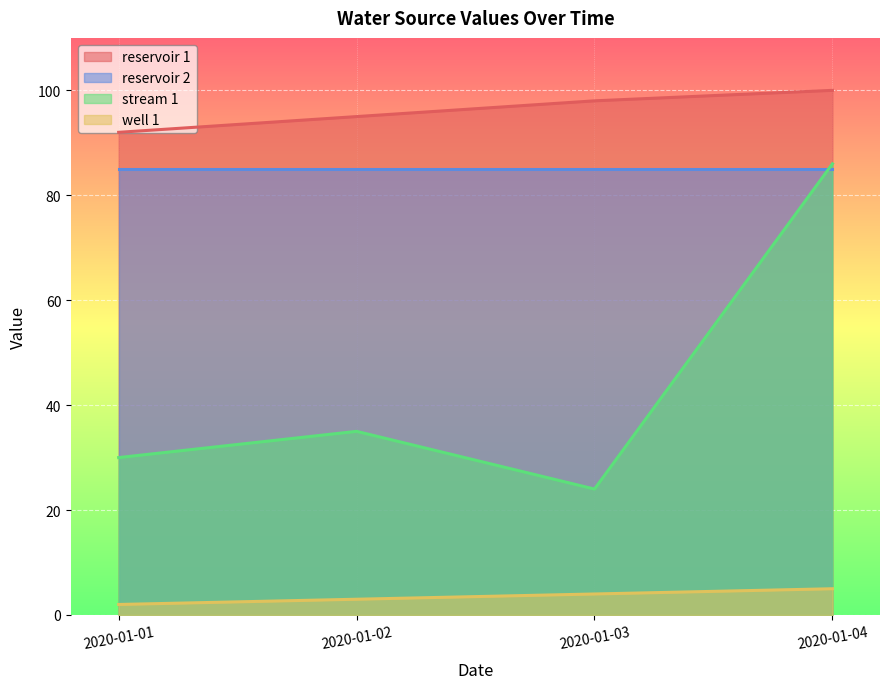

List the labels in order of well 1 value, smallest first.

2020-01-01, 2020-01-02, 2020-01-03, 2020-01-04